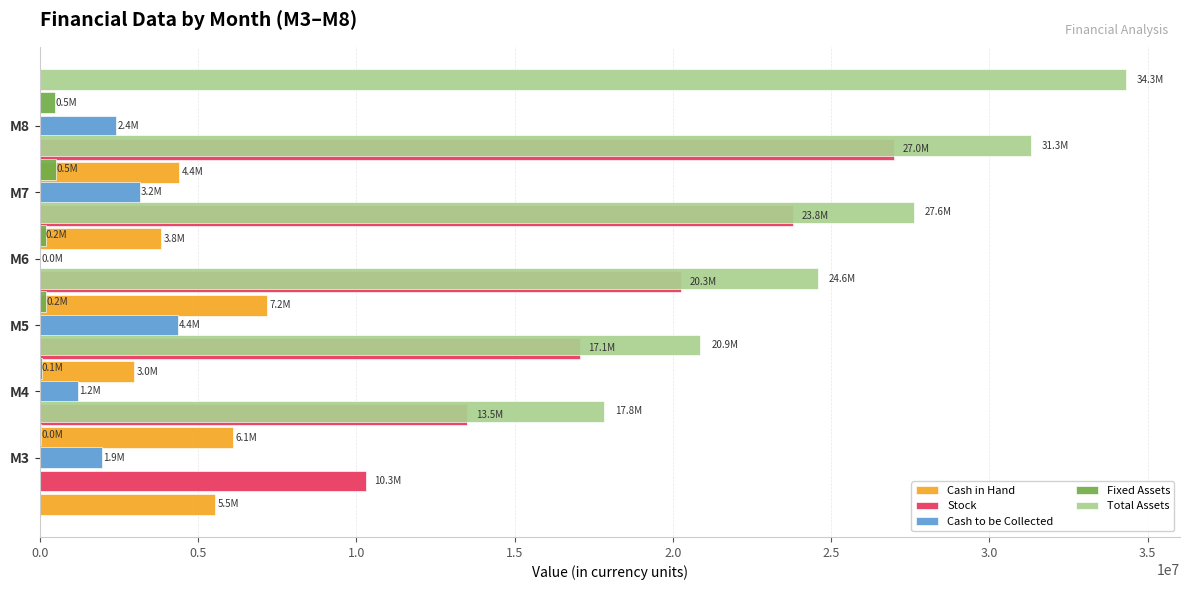

What are all the series names shown in the legend?

Cash in Hand, Stock, Cash to be Collected, Fixed Assets, Total Assets